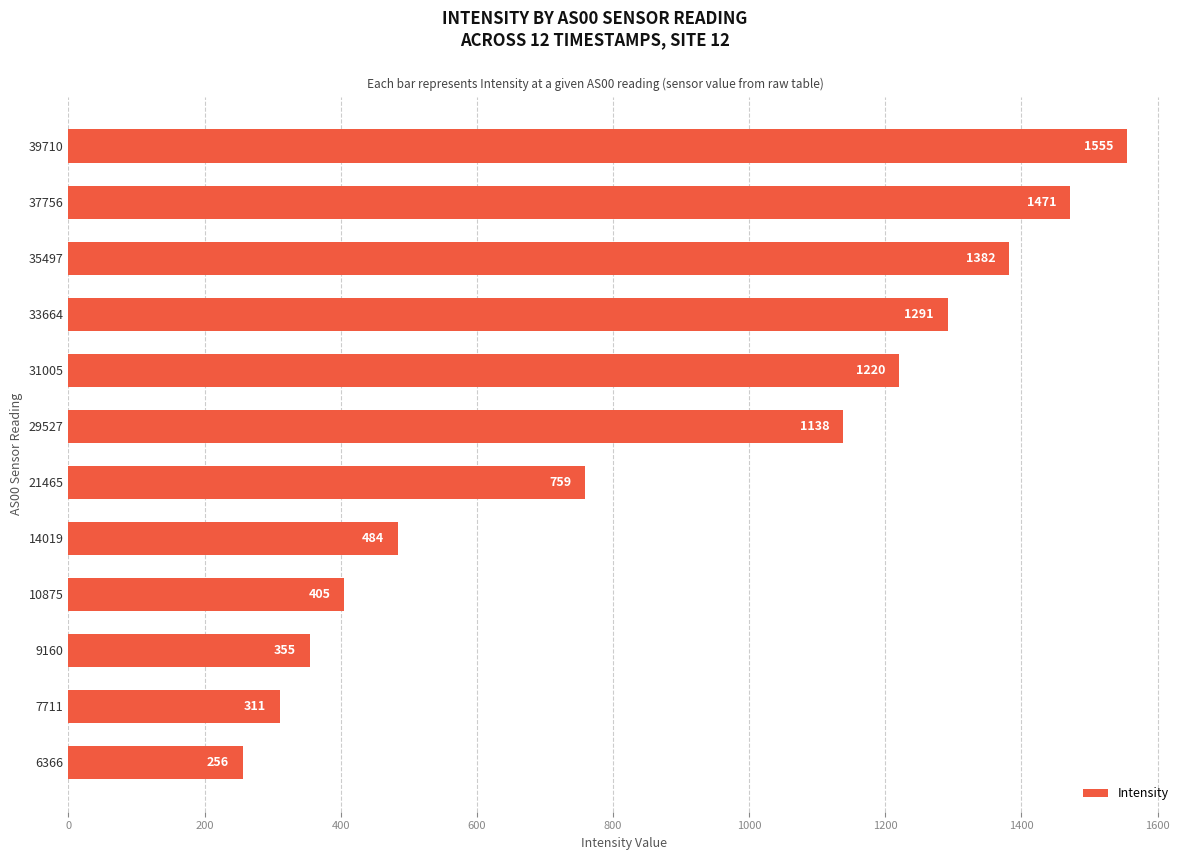

What is the ratio of the value at 14019 to the value at 6366?

1.9